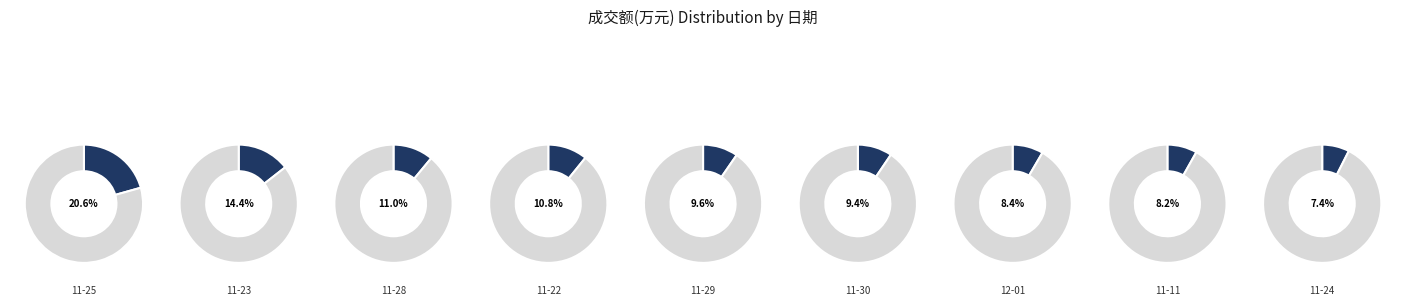

Is there any slice that represents more than half of the pie?

Yes